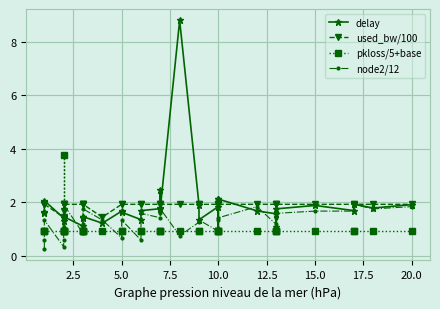

What is the greatest value displayed?

8.8